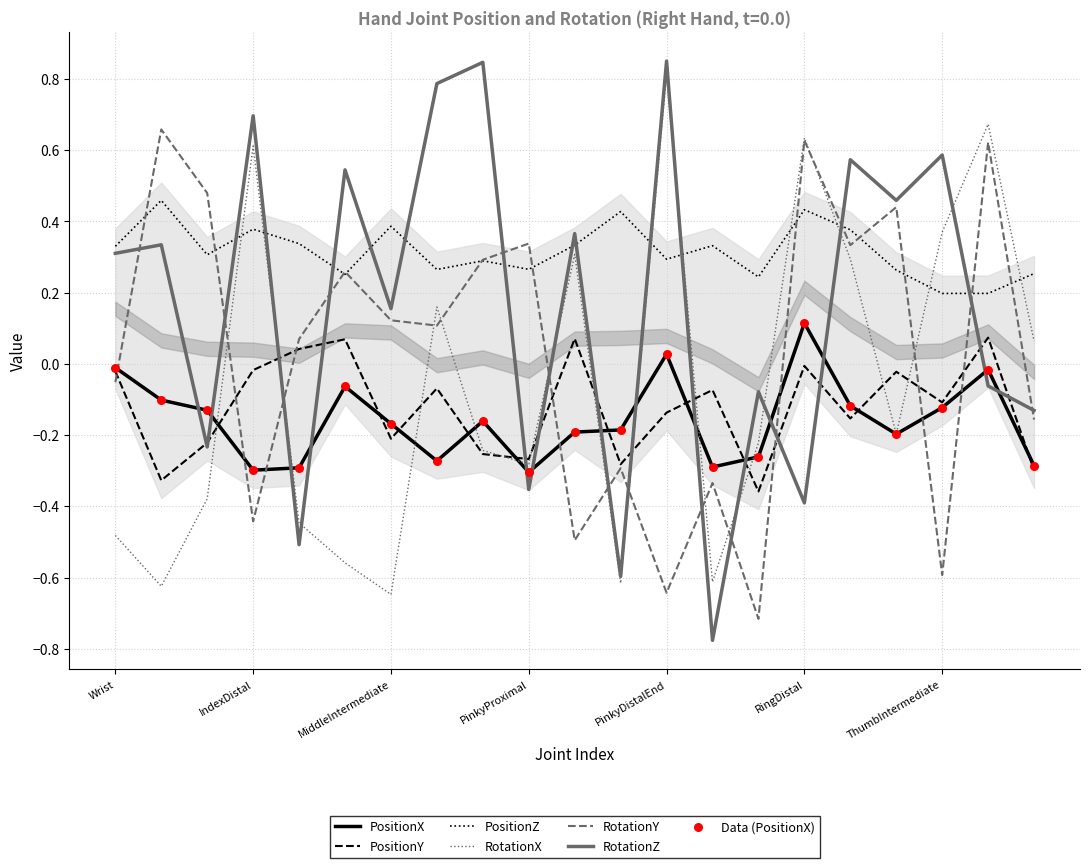

What is the total value across all series at ThumbProximal?

0.7